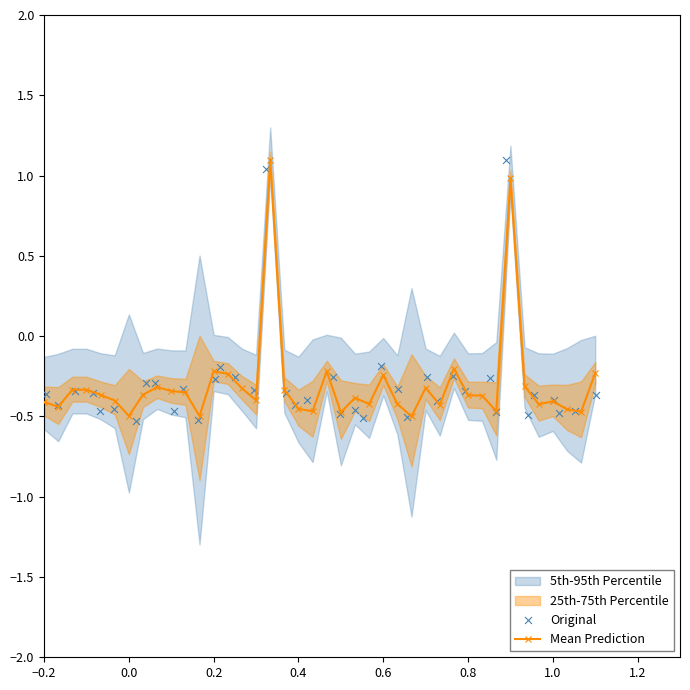

True or false: Mean Prediction has more than 2 interior local peaks.

True